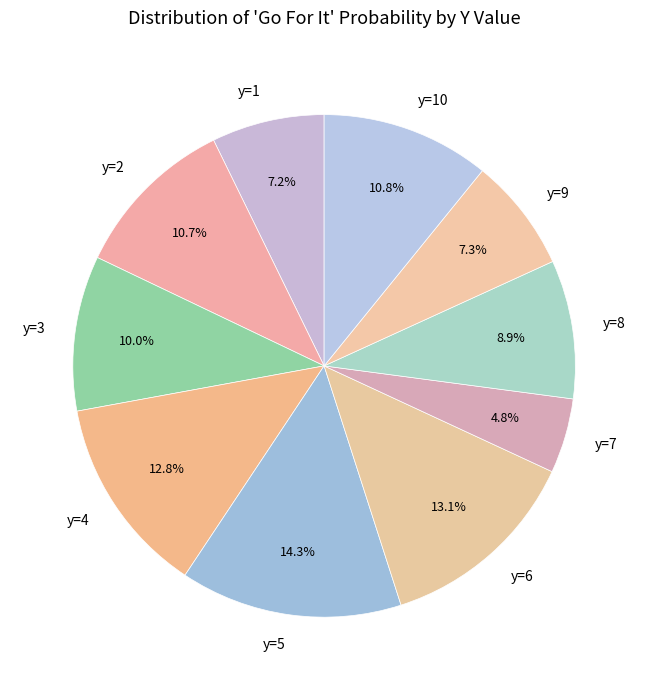

Which has a higher value, y=4 or y=5?

y=5